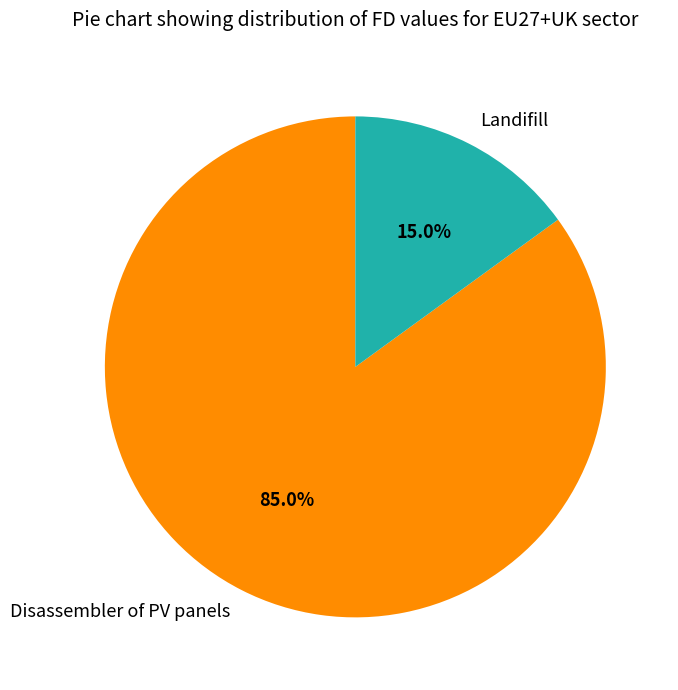

Do Landifill and Disassembler of PV panels together represent more than half of the pie?

Yes